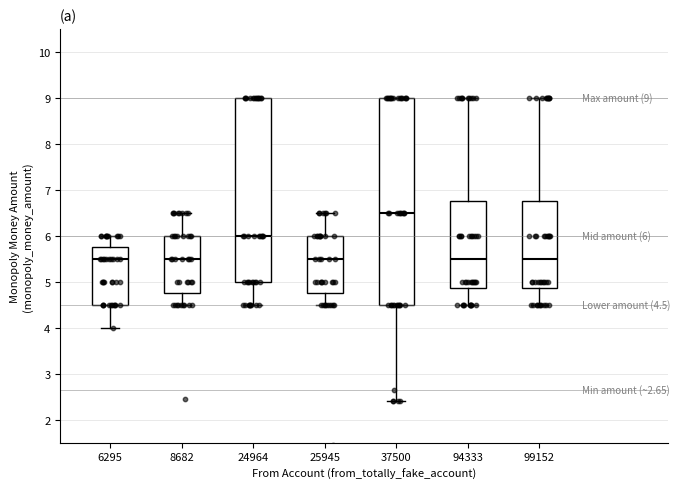

Comparing the boxes themselves (not the whiskers), which one is the tallest?

37500